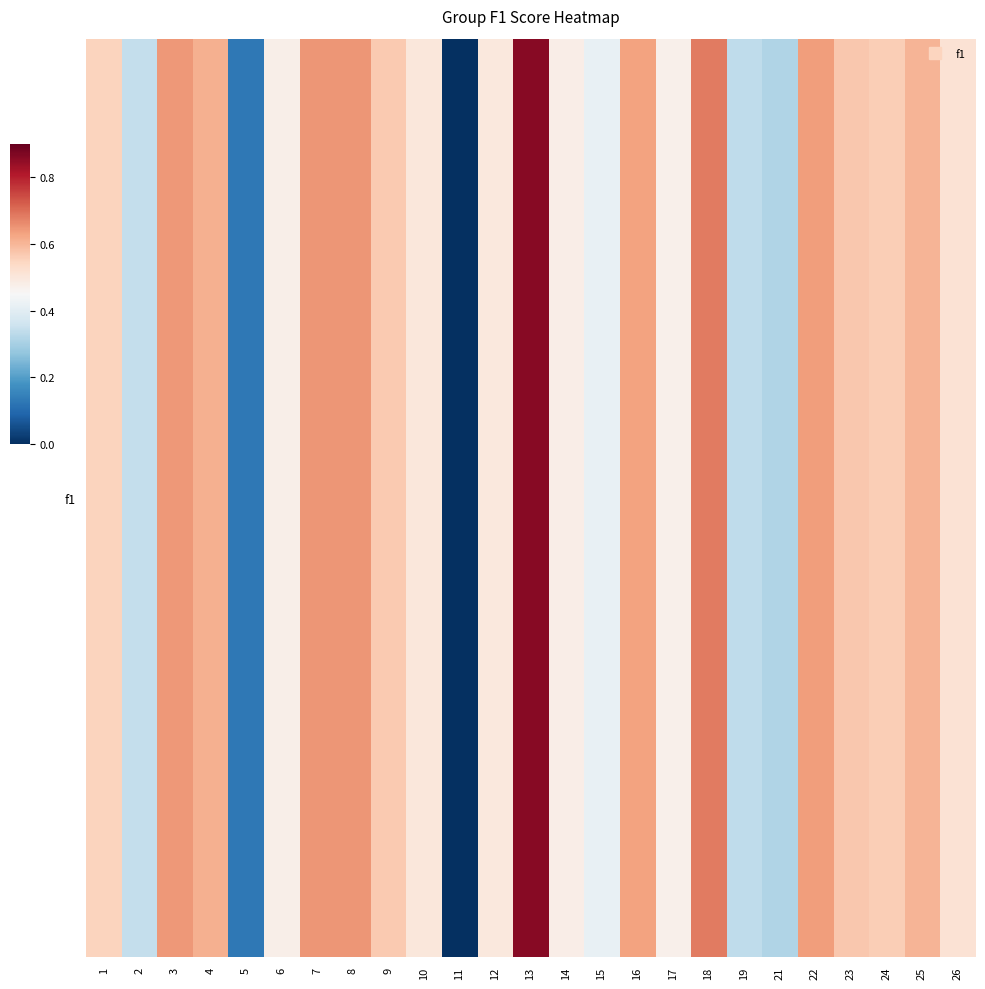

What is the sum of the values at 13 and 16?

1.5